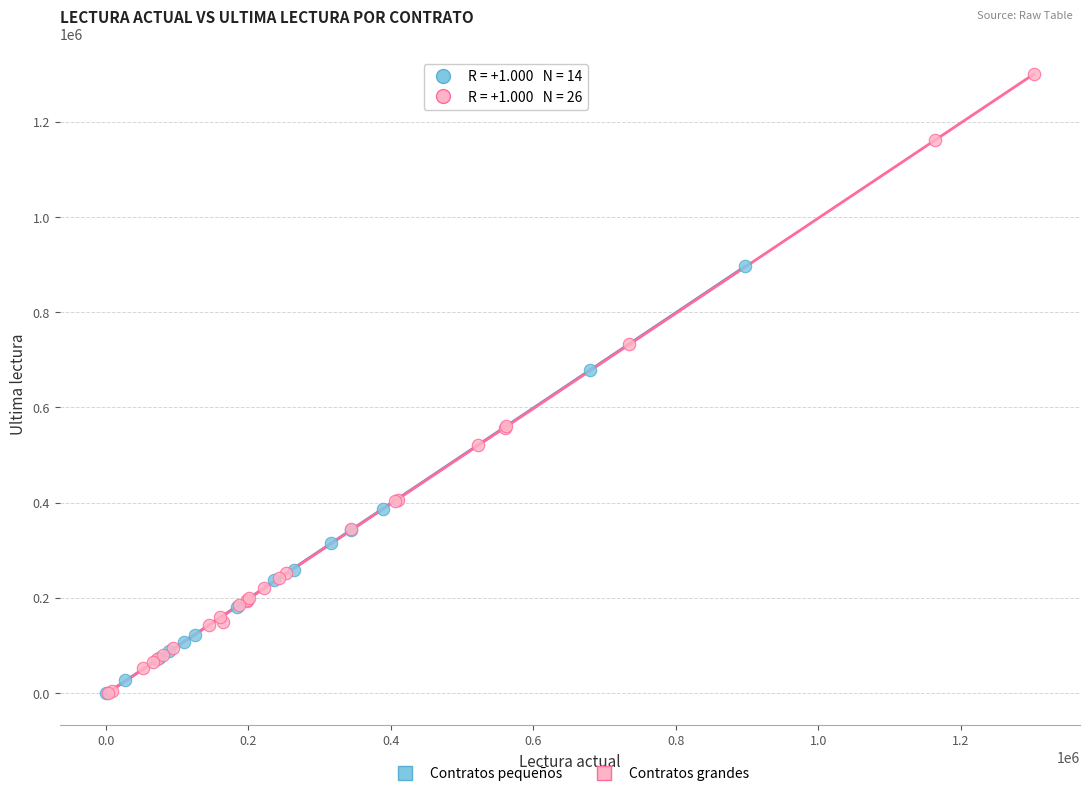

Which series contains the highest Y value?

Contratos grandes